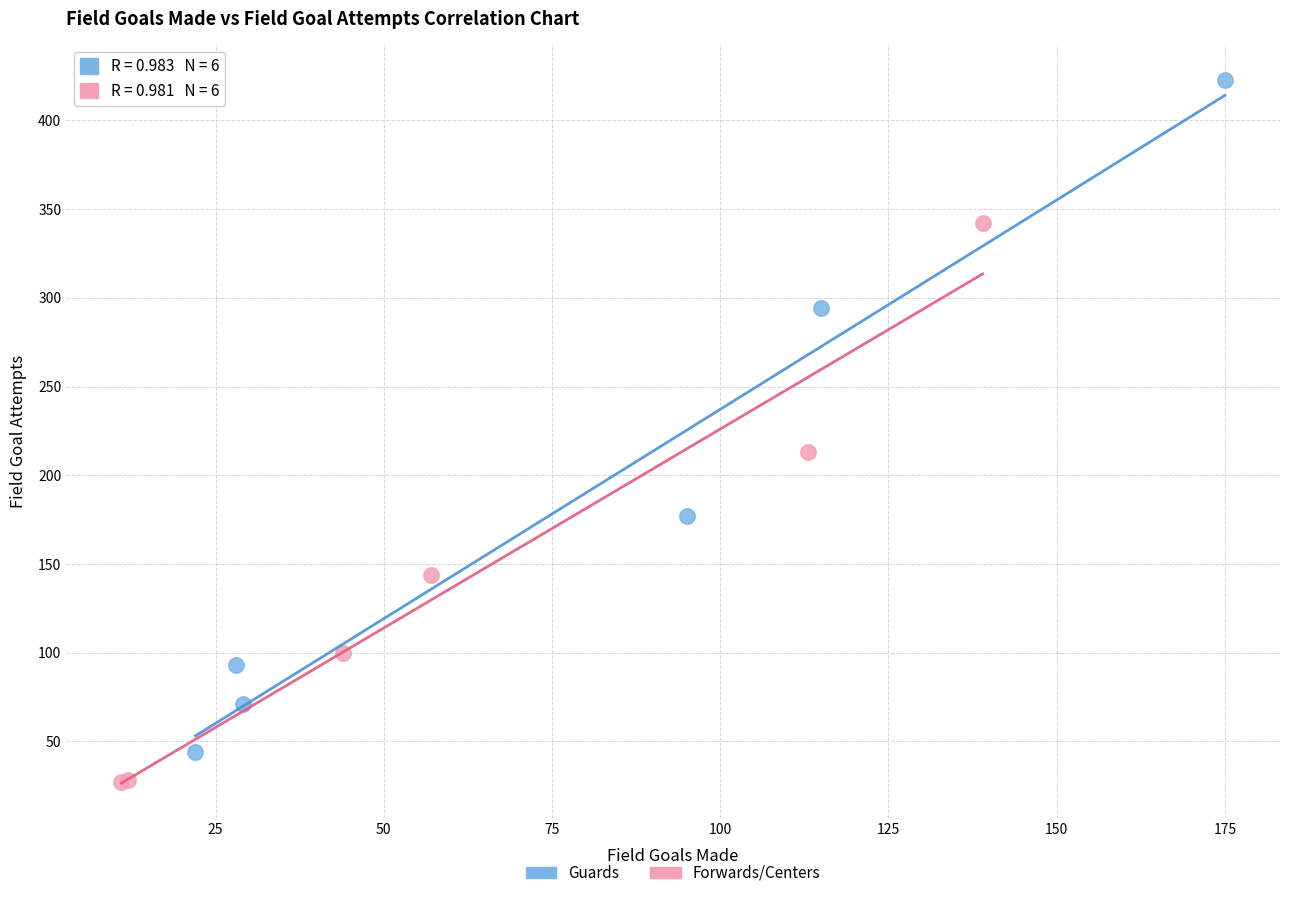

Which series reaches the minimum Y coordinate?

Forwards/Centers